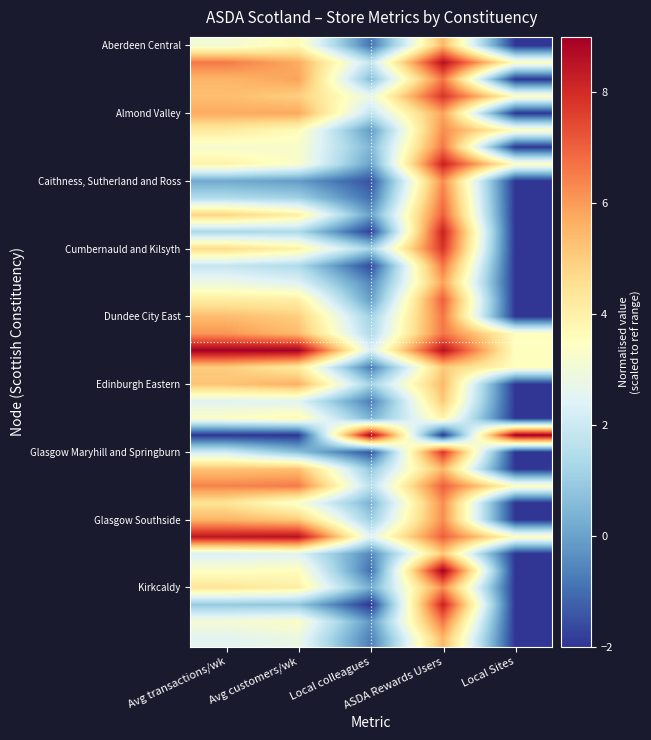

At which category does the chart reach its peak across all series?

Avg transactions/wk